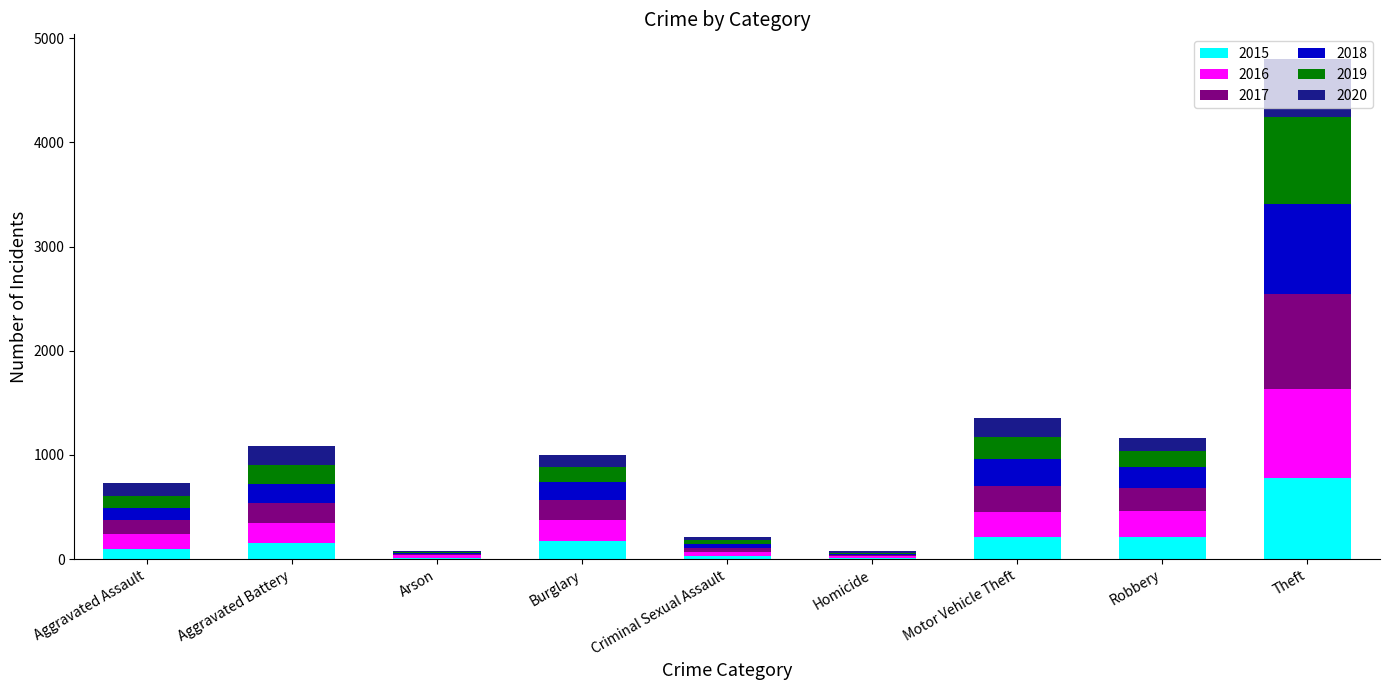

What is the total value across all series at Aggravated Battery?

1086